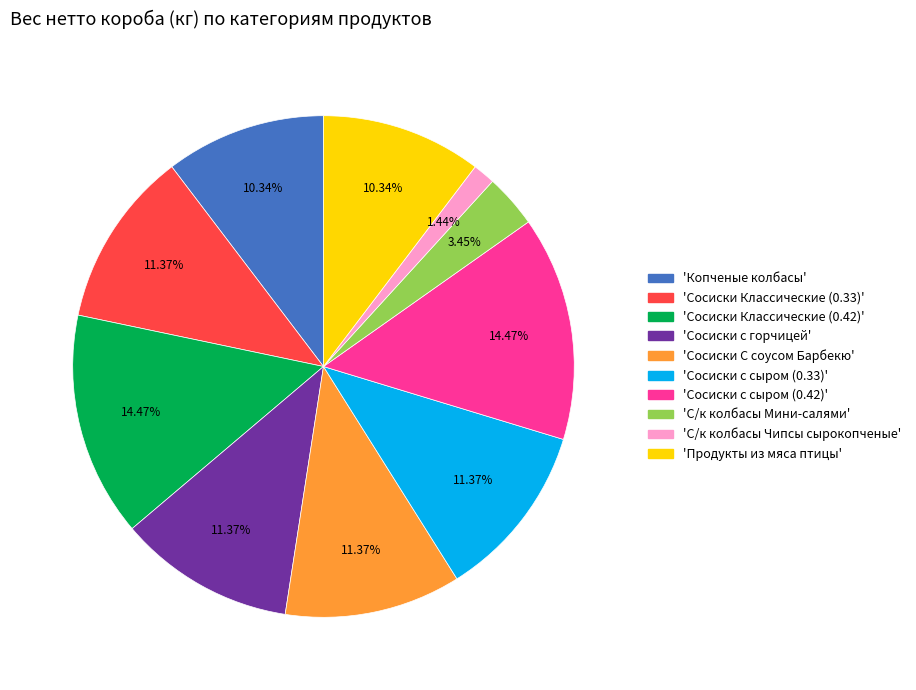

Is there any slice that represents more than half of the pie?

No